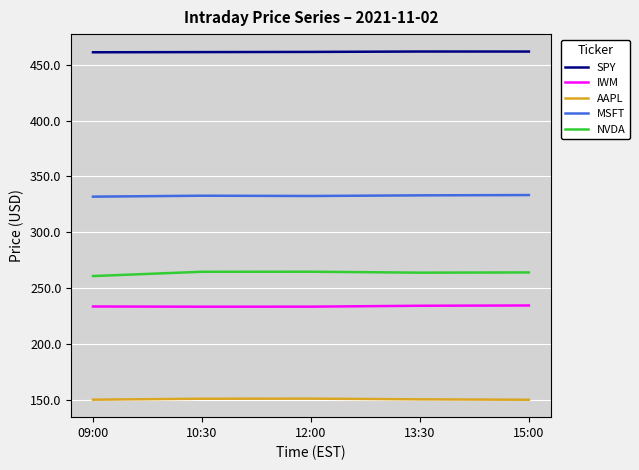

True or false: NVDA and MSFT intersect in this chart.

False